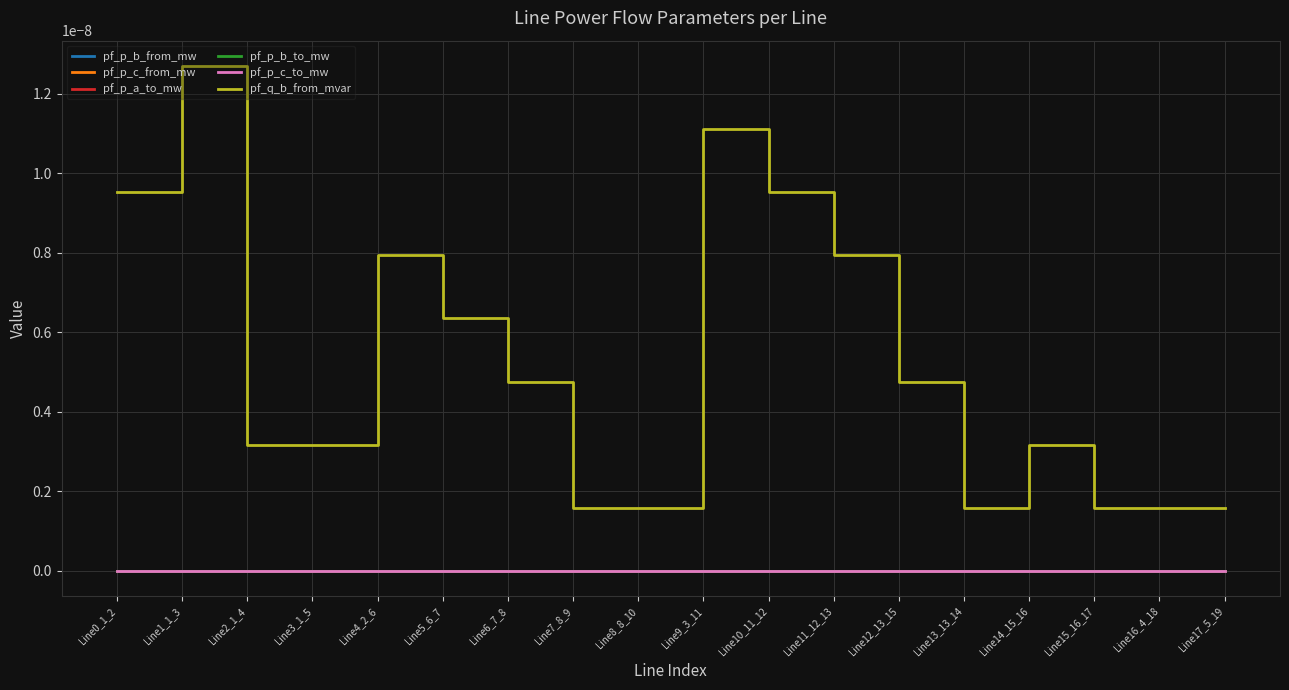

What is the label of the 17th point from the left?

Line16_4_18